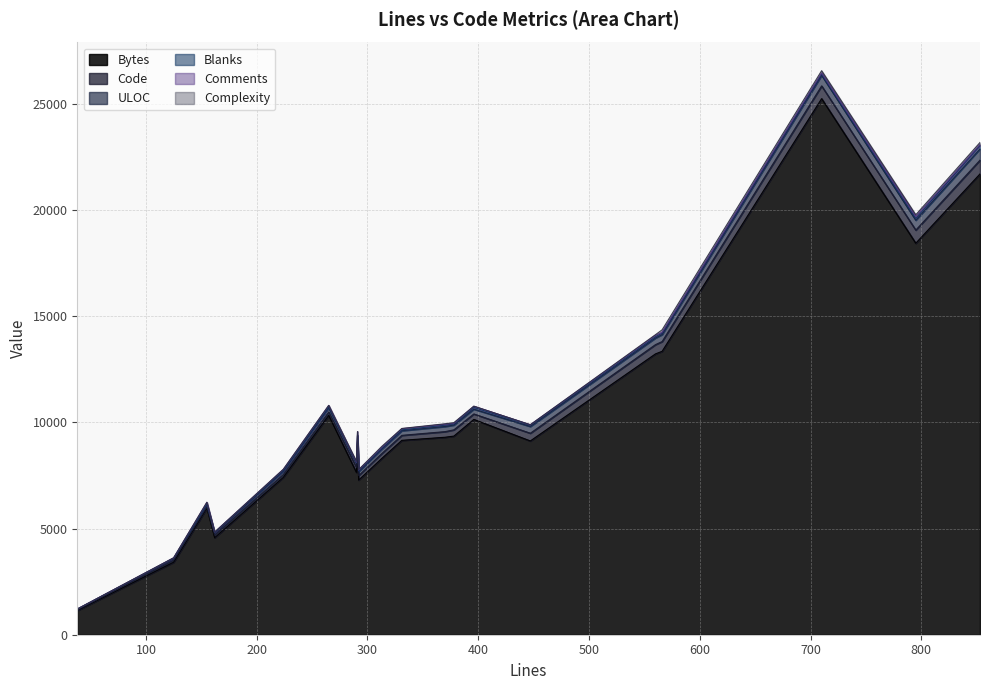

What is the sum of the Bytes values at 370 and 155?

15266